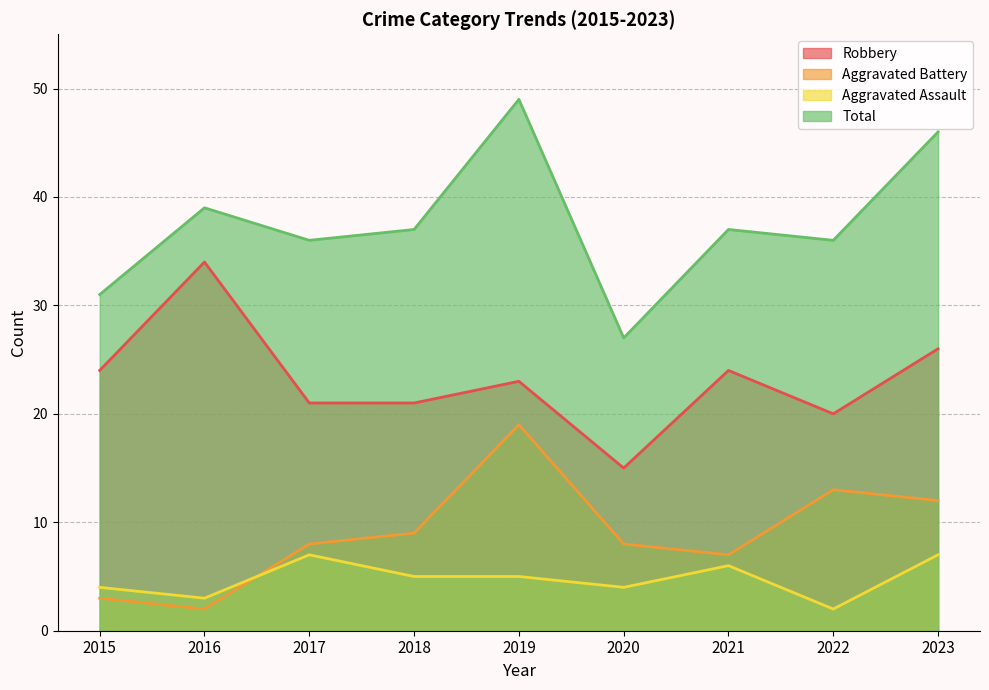

What is the difference between the second highest and second lowest values in the Robbery series?

6